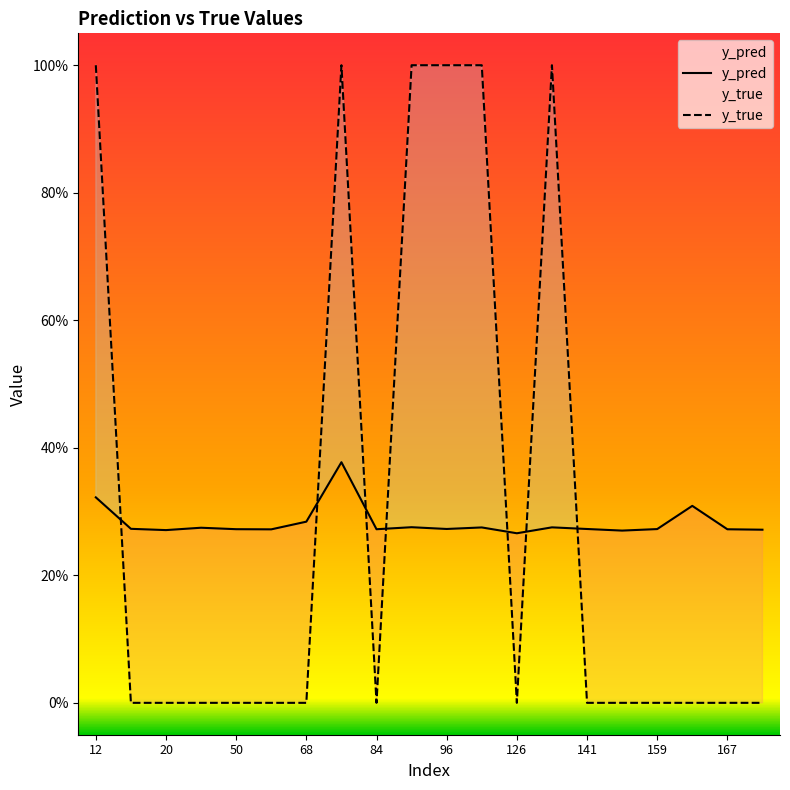

Is the value of y_pred at 158 greater than the value of y_true at 158?

Yes